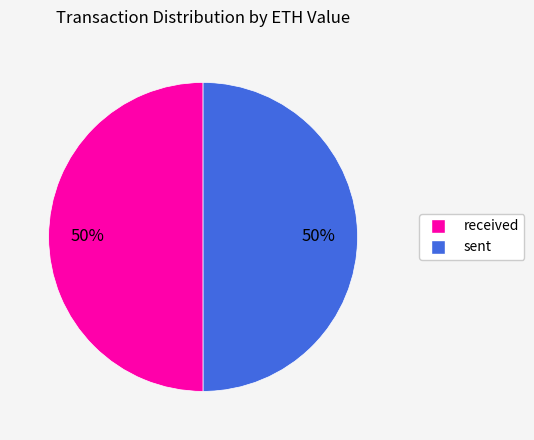

The sent slice represents 38% of the pie. True or false?

False